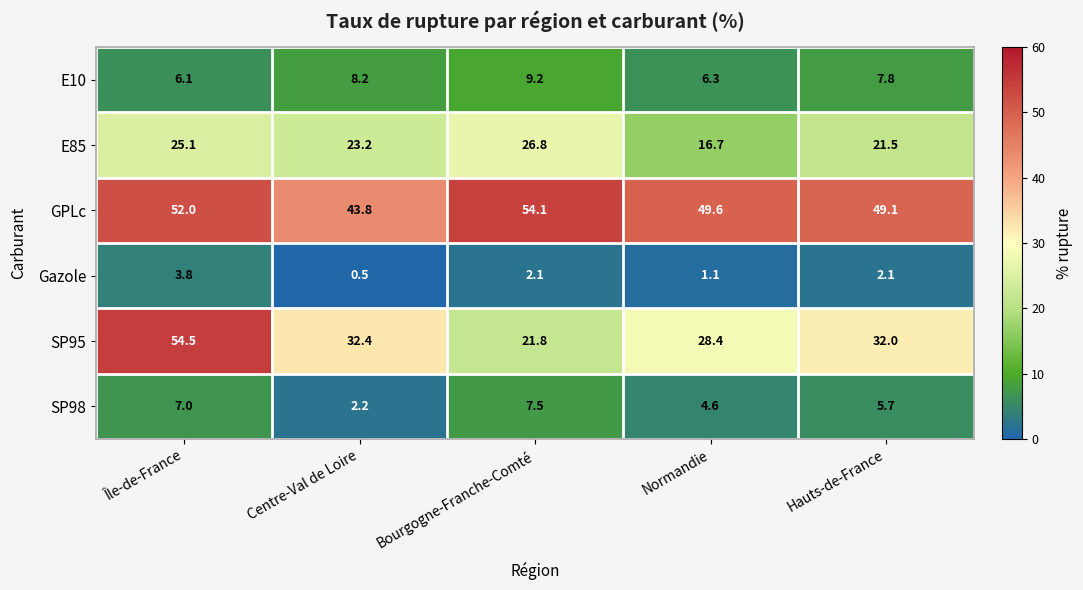

Reading right to left, transcribe all the data shown in this chart.

E10: Hauts-de-France=7.8	Normandie=6.3	Bourgogne-Franche-Comté=9.2	Centre-Val de Loire=8.2	Île-de-France=6.1
E85: Hauts-de-France=21.5	Normandie=16.7	Bourgogne-Franche-Comté=26.8	Centre-Val de Loire=23.2	Île-de-France=25.1
GPLc: Hauts-de-France=49.1	Normandie=49.6	Bourgogne-Franche-Comté=54.1	Centre-Val de Loire=43.8	Île-de-France=52.0
Gazole: Hauts-de-France=2.1	Normandie=1.1	Bourgogne-Franche-Comté=2.1	Centre-Val de Loire=0.5	Île-de-France=3.8
SP95: Hauts-de-France=32.0	Normandie=28.4	Bourgogne-Franche-Comté=21.8	Centre-Val de Loire=32.4	Île-de-France=54.5
SP98: Hauts-de-France=5.7	Normandie=4.6	Bourgogne-Franche-Comté=7.5	Centre-Val de Loire=2.2	Île-de-France=7.0